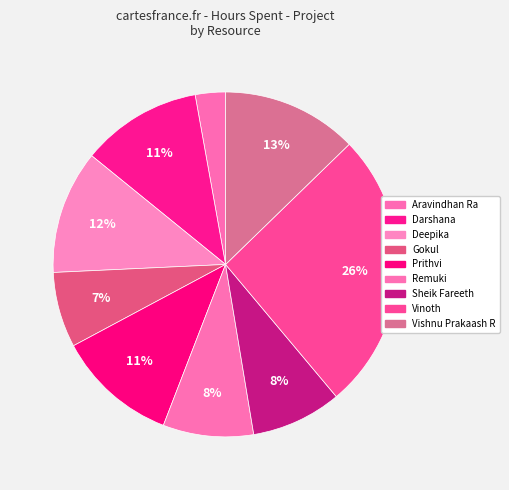

What is the total percentage of Prithvi and Darshana?

22.6%